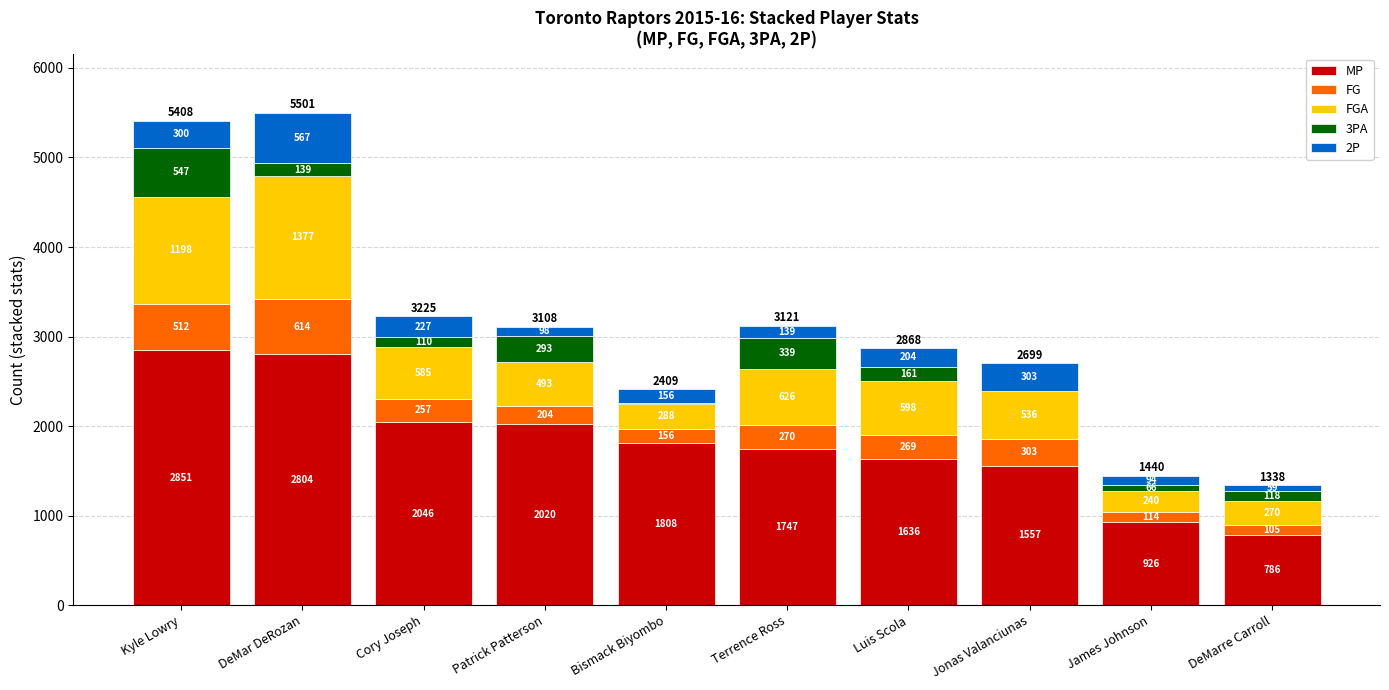

What is the maximum value for MP?

2851